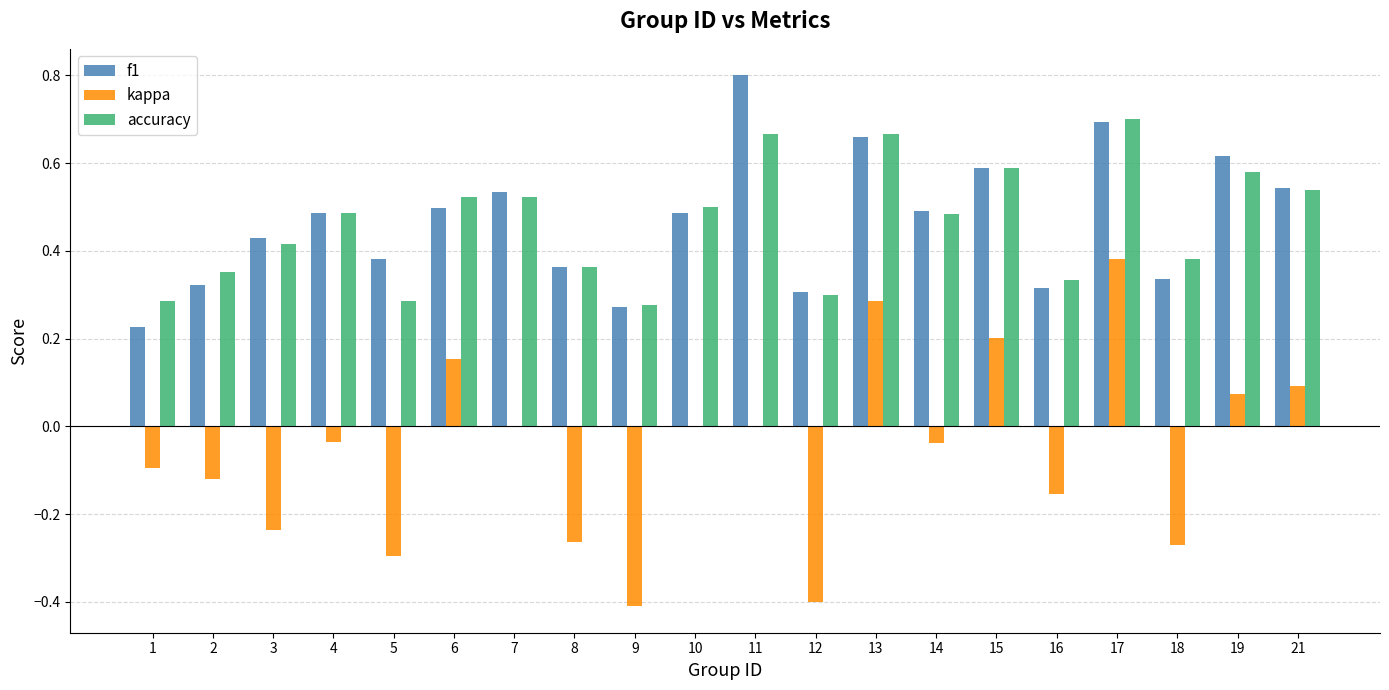

What is the greatest value displayed?

0.8